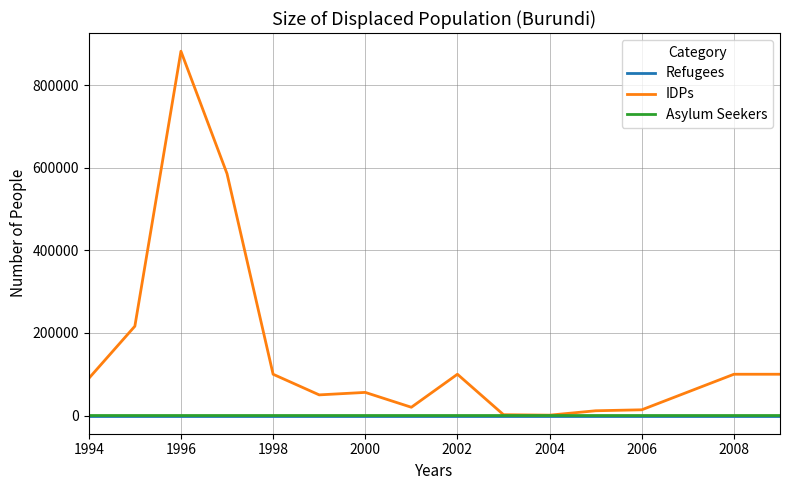

Which series has the widest spread of values?

IDPs